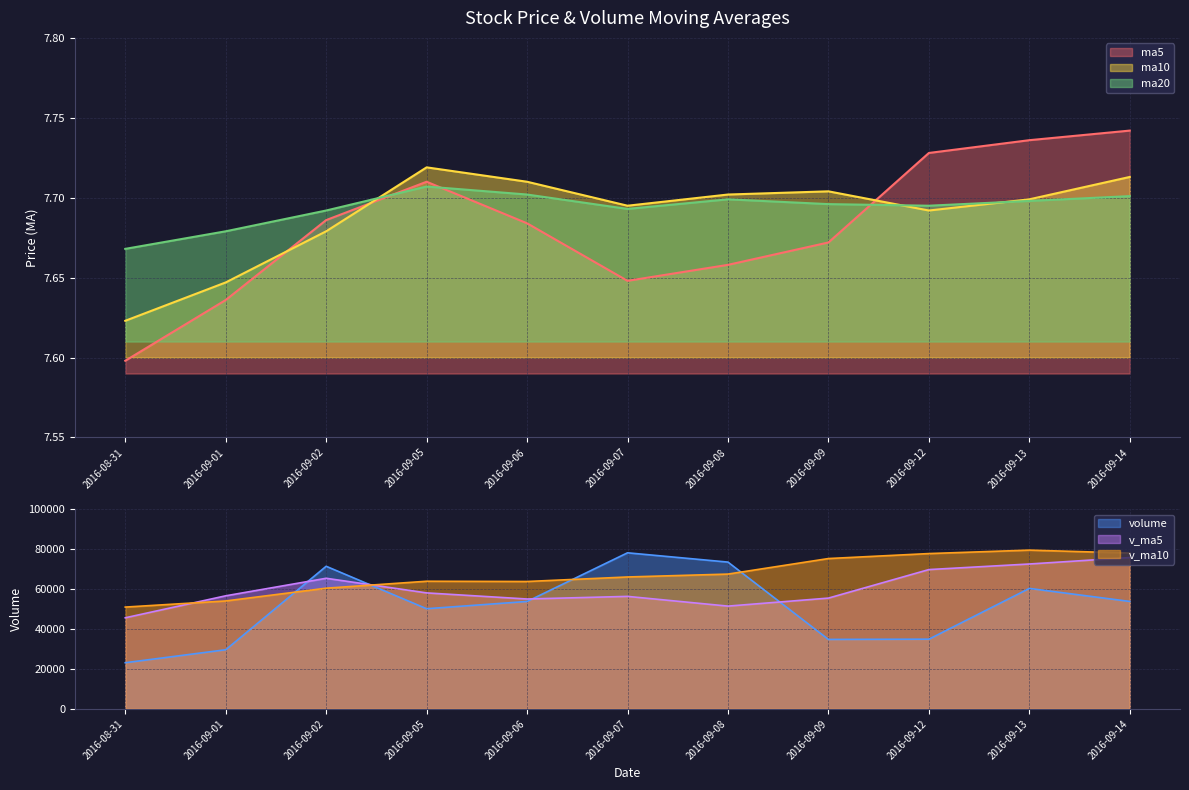

Is the value of ma5 at 2016-09-08 greater than the value of ma20 at 2016-09-02?

No